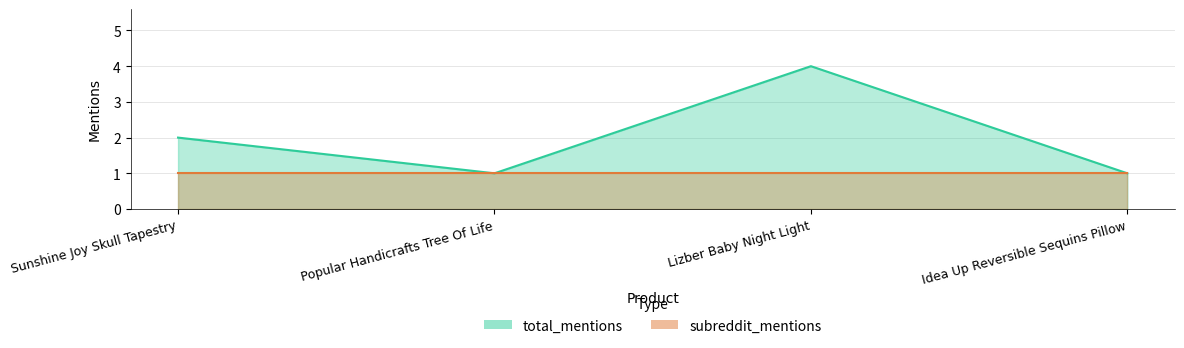

The value at Idea Up Reversible Sequins Pillow is 1. True or false?

False